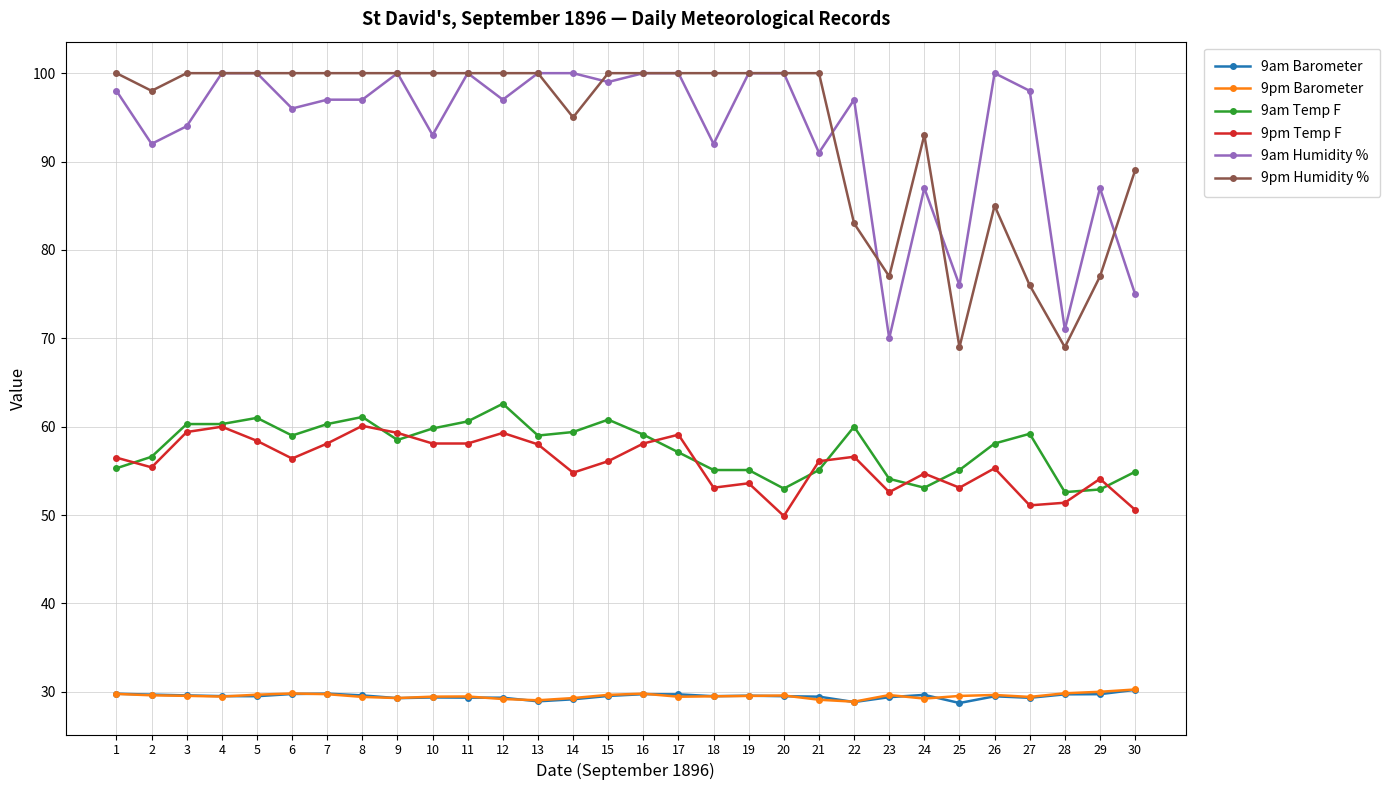

Is it true that 9pm Temp F equals 33.0 at 7?

False